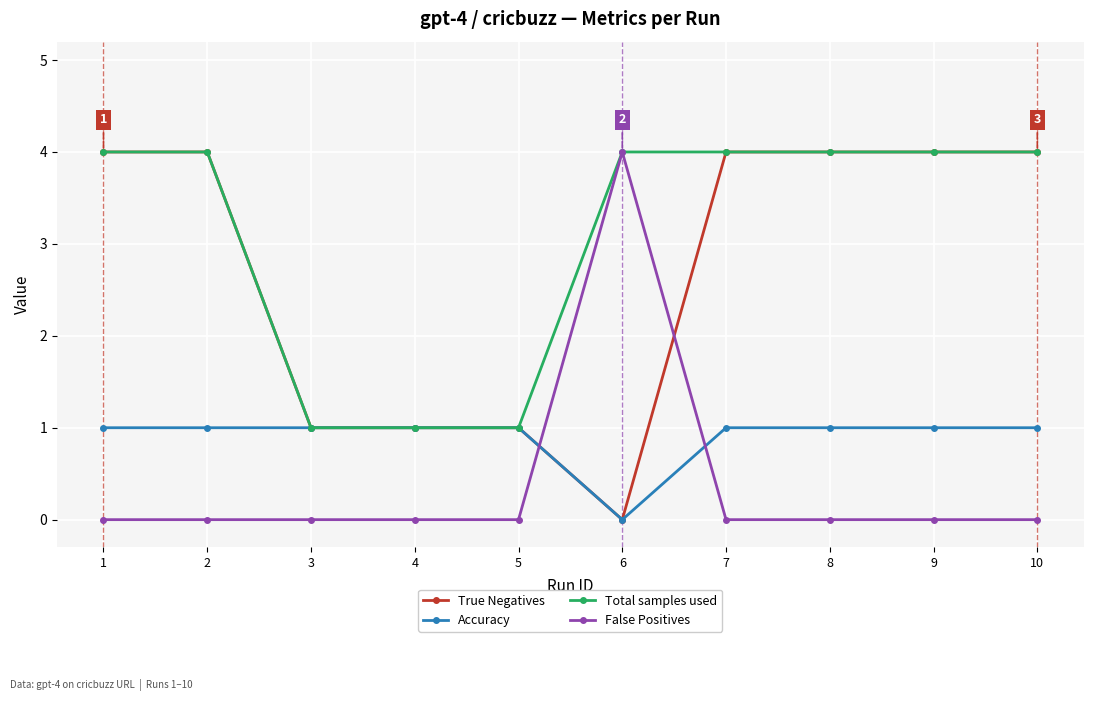

At how many categories does at least one series exceed 0?

10